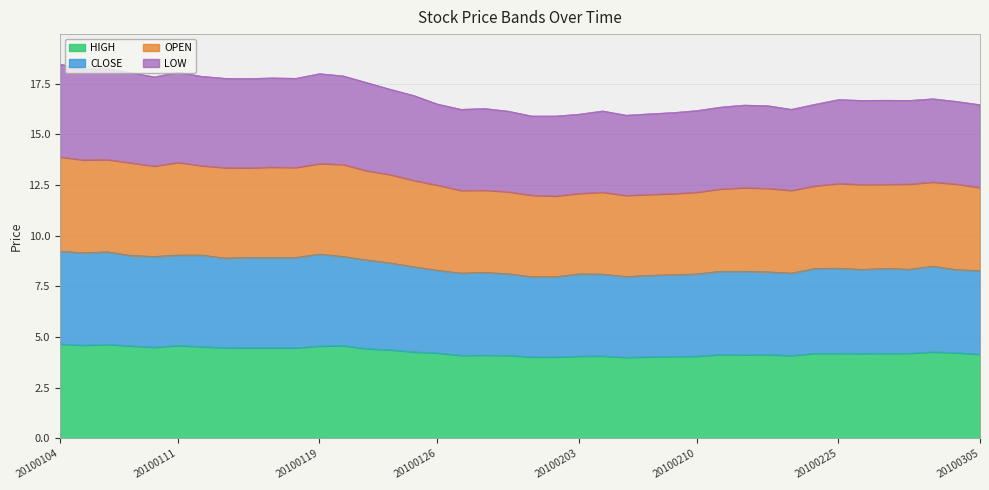

At which category is the sum across all series the highest?

20100104